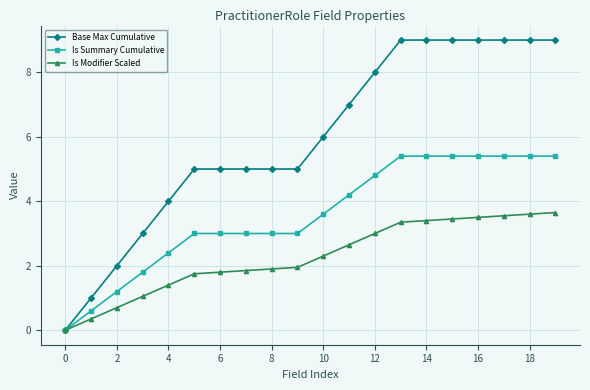

Rank the series by their maximum value, from lowest to highest.

Is Modifier Scaled, Is Summary Cumulative, Base Max Cumulative